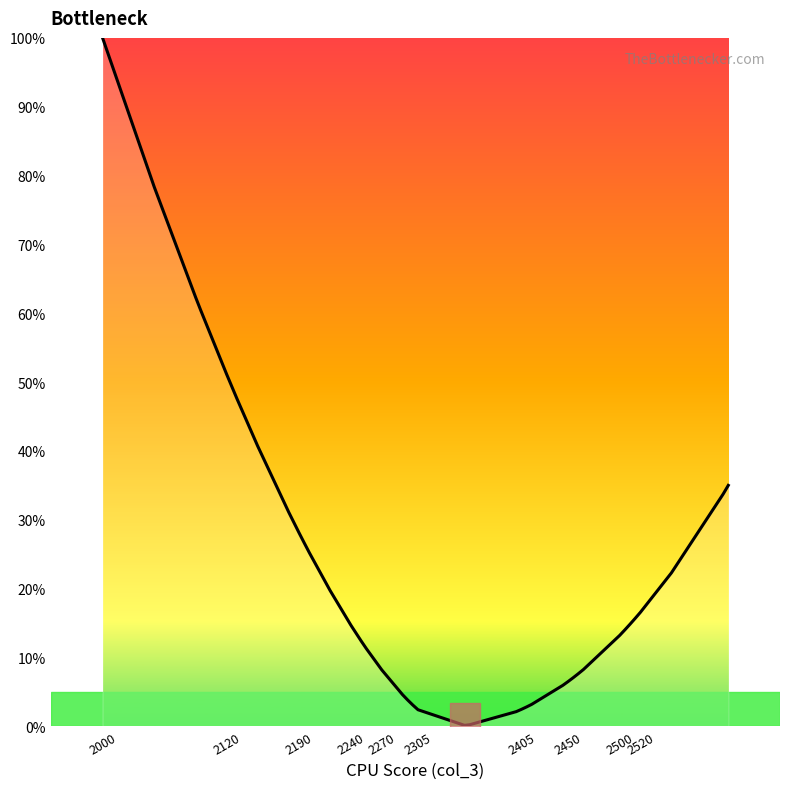

Does the chart have visible grid lines?

No